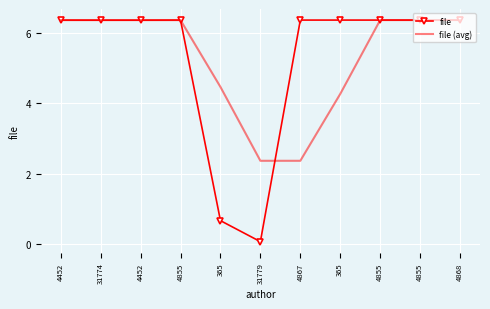

True or false: file (avg) and file cross at least once.

True